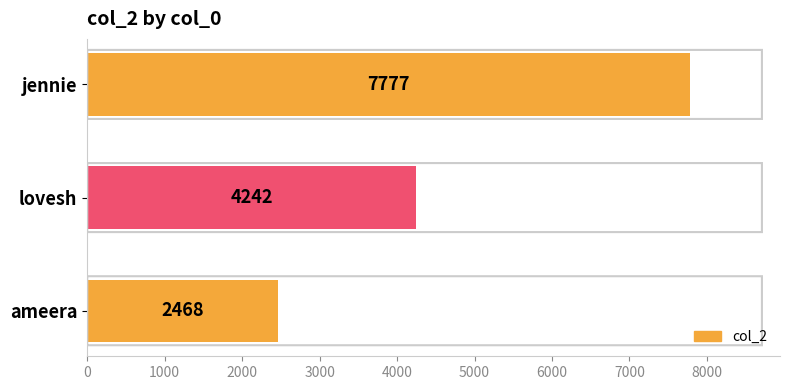

The chart shows a value of 4242 at lovesh. True or false?

True